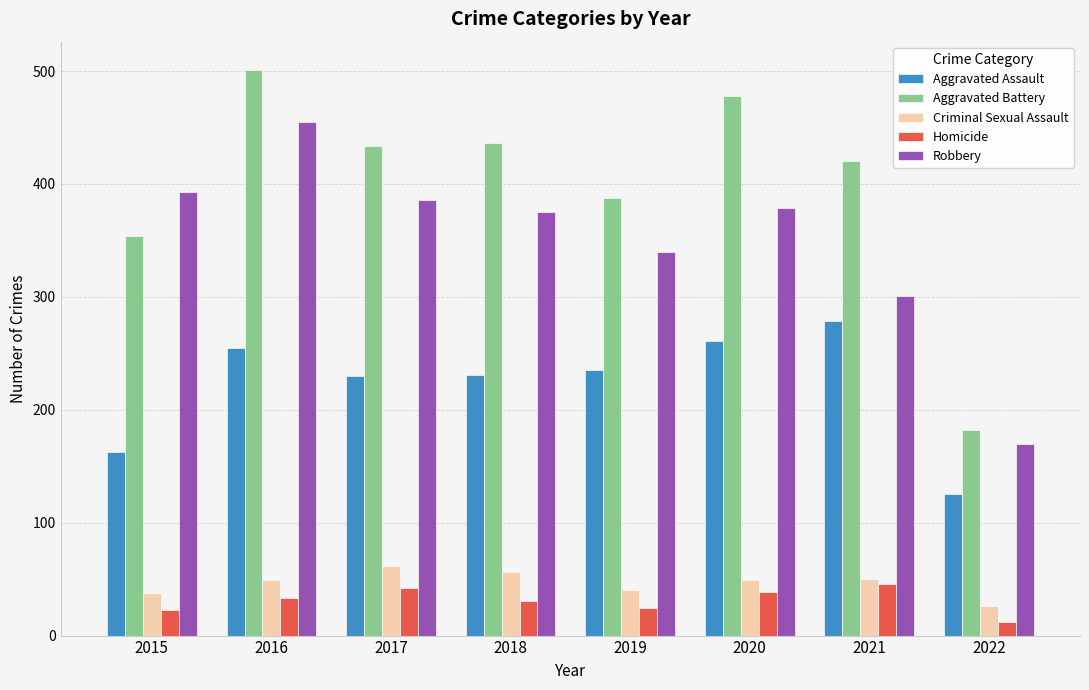

What is the difference between the highest and lowest values at 2022?

170